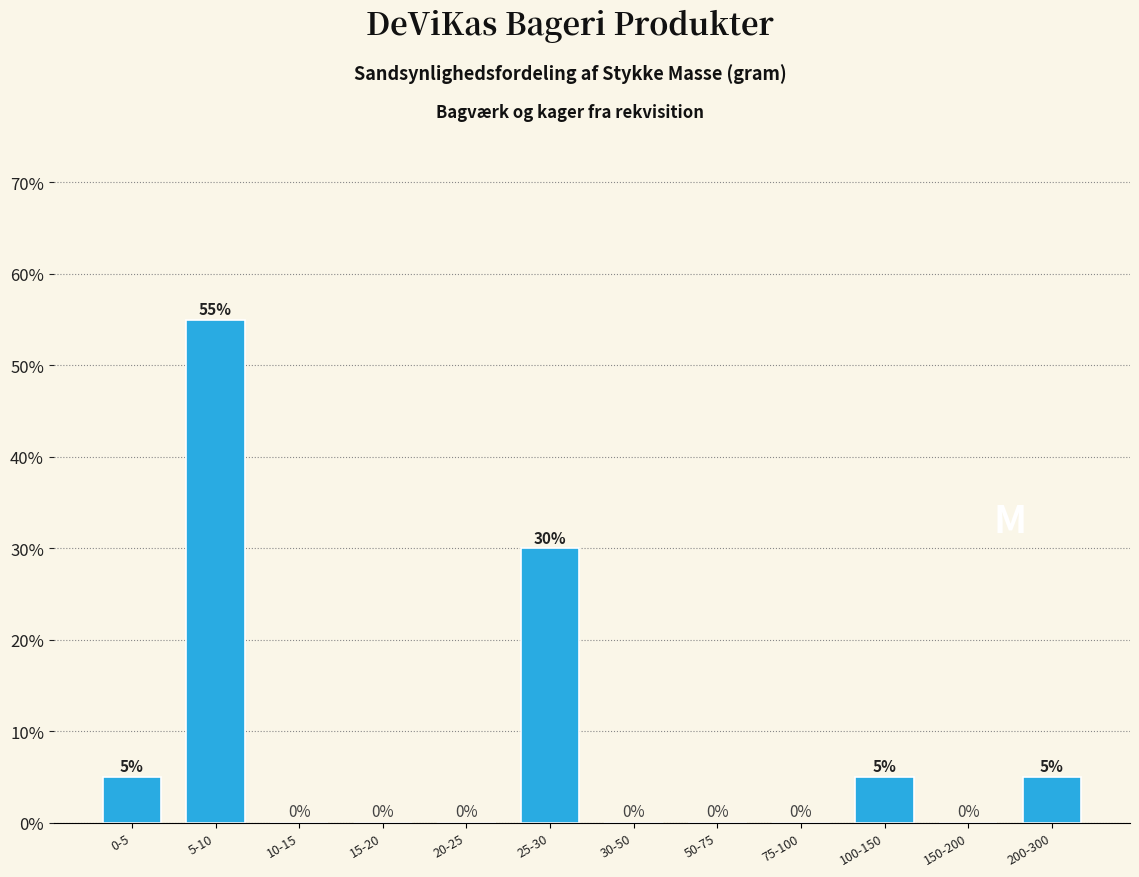

Reading left to right, list all the values displayed in this chart.

0-5=5.0	5-10=55.0	10-15=0.0	15-20=0.0	20-25=0.0	25-30=30.0	30-50=0.0	50-75=0.0	75-100=0.0	100-150=5.0	150-200=0.0	200-300=5.0